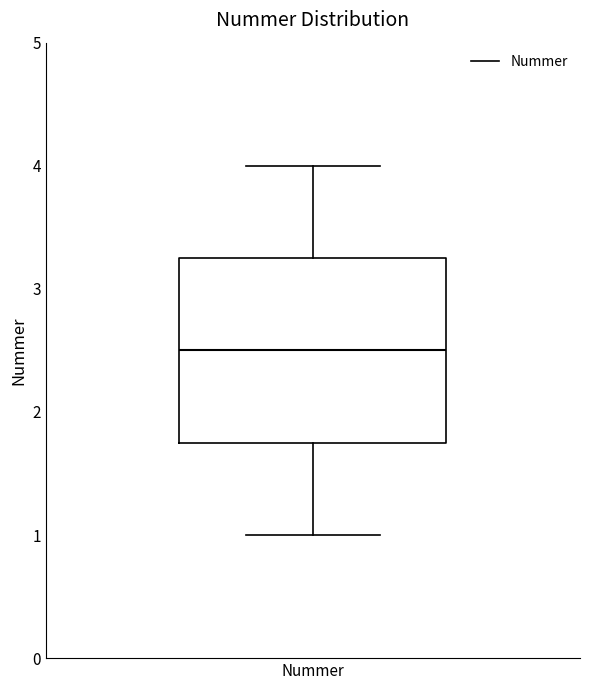

Where is the upper edge of the box for Nummer on the y-axis? The values are not printed on the chart, so give them approximately, as read against the axis.

3.3